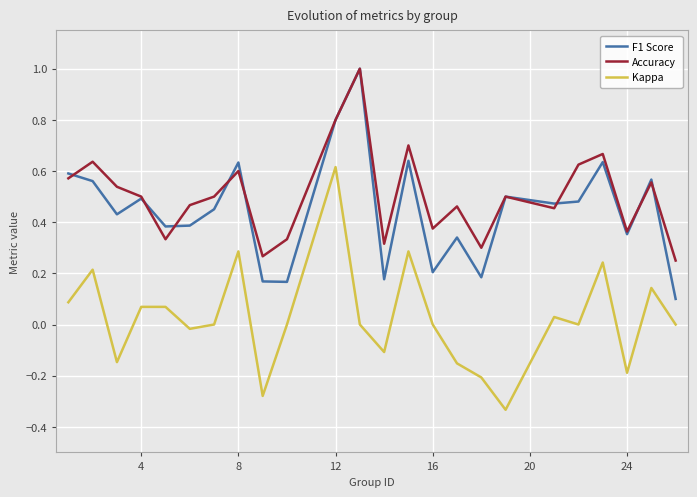

Is this an area chart (filled region under the line)?

No